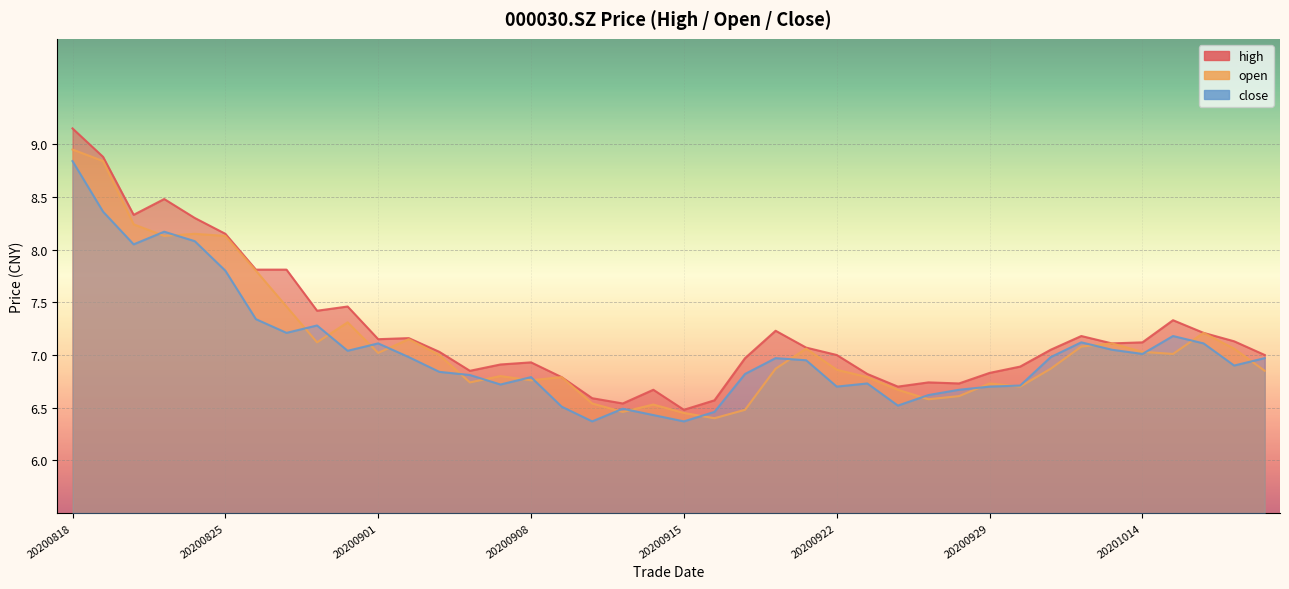

How many lines are shown in the chart?

3